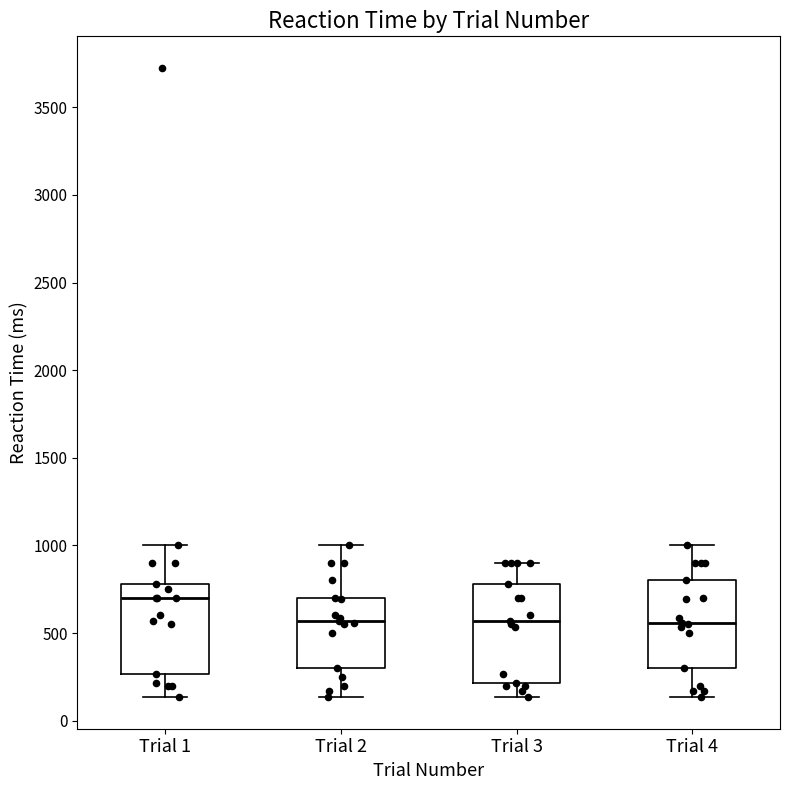

Which box's median line is the highest?

Trial 1